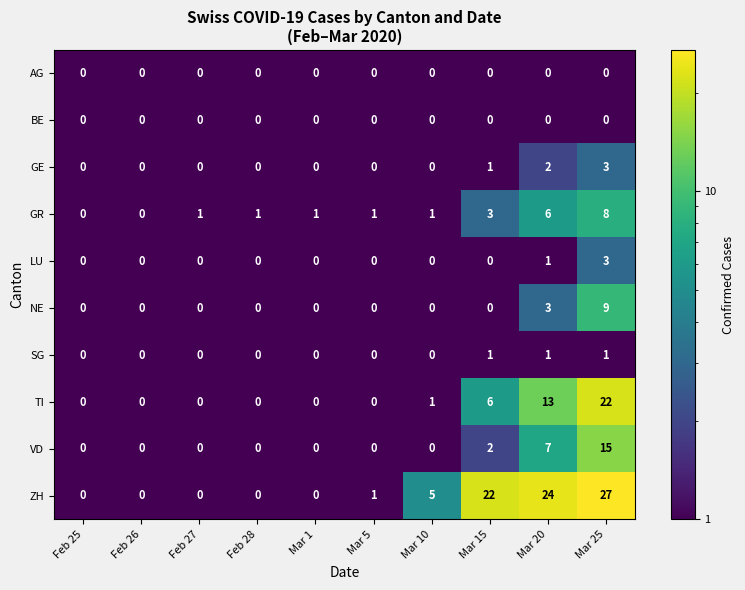

Which series has the widest spread of values?

ZH